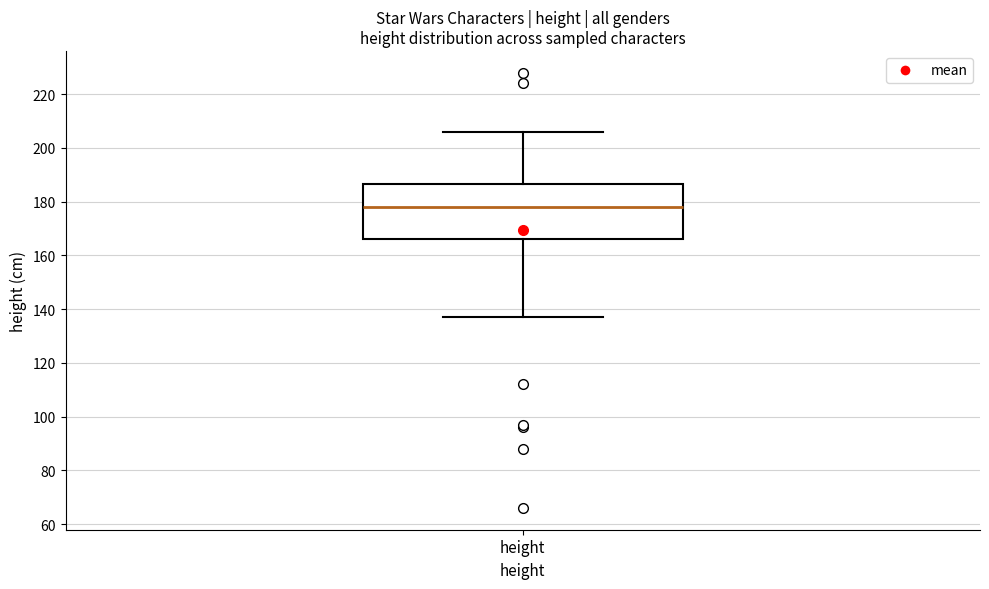

Read this box plot against the y-axis: the position of the median line, the range covered by the box, and the ends of both whiskers. The values are not printed on the chart, so give them approximately, as read against the axis.

median 178, box 166 to 186, whiskers 138 to 206